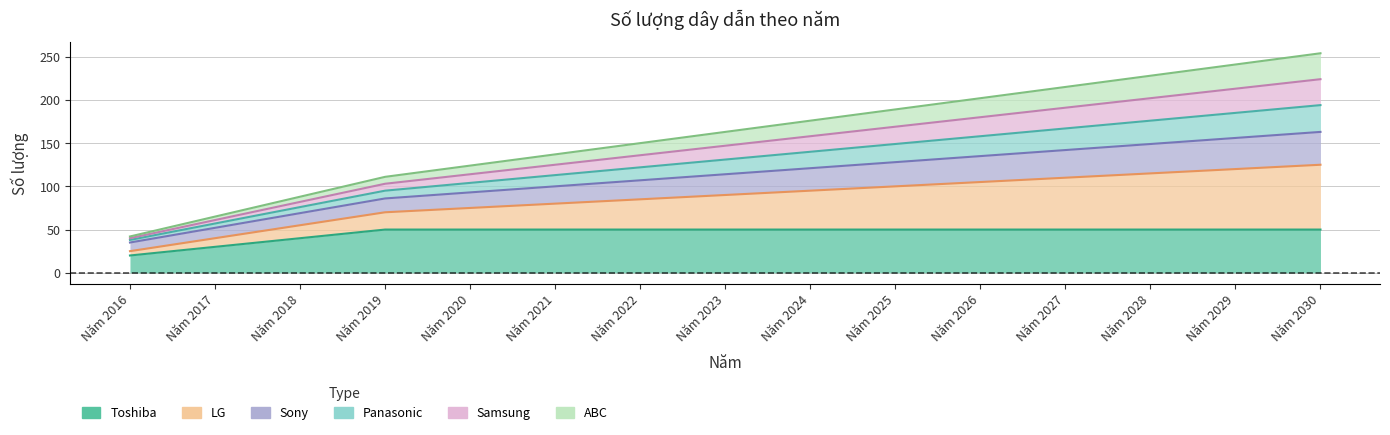

At which label does Samsung reach its minimum?

Năm 2016